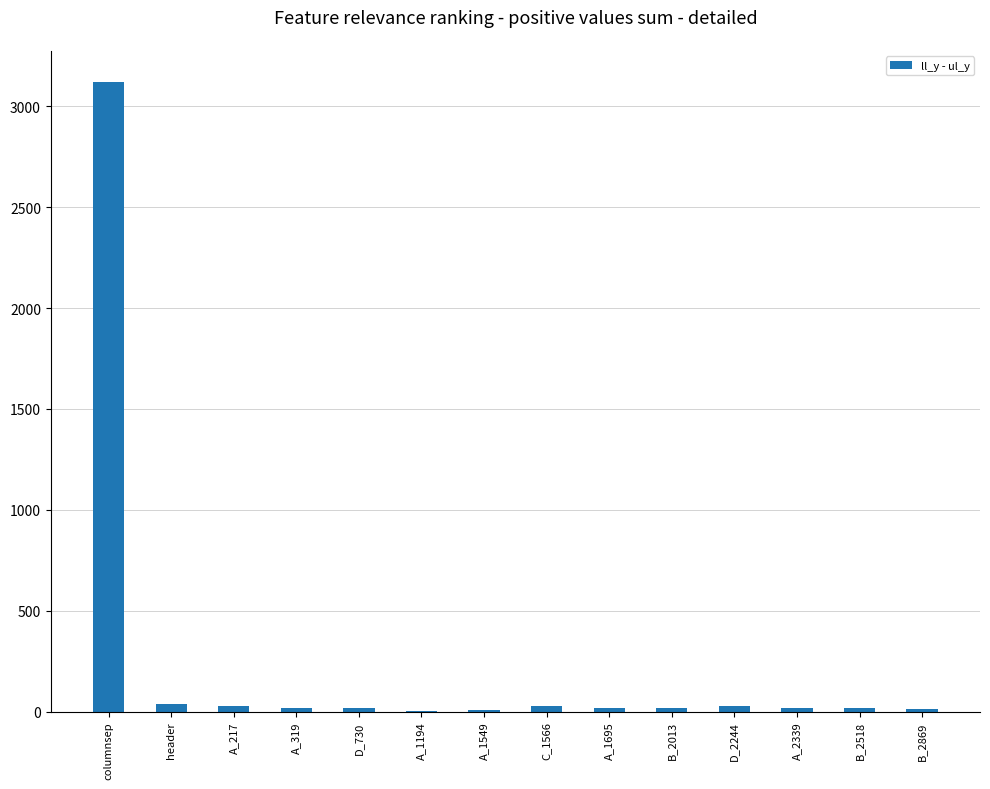

Which label corresponds to the largest value in the chart?

columnsep